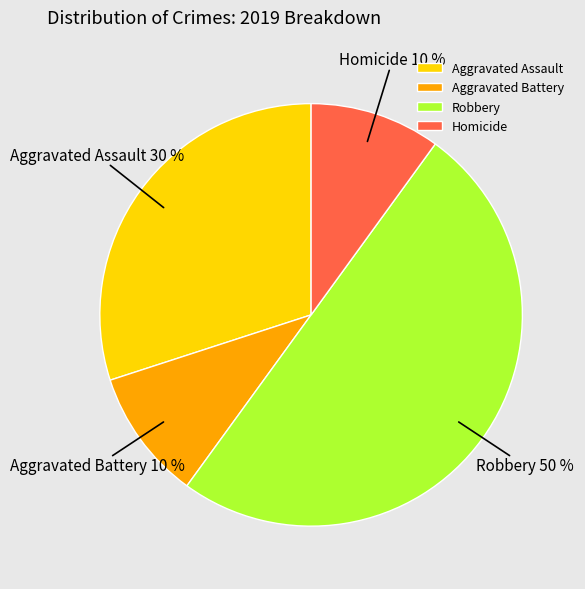

What percentage is the Robbery slice, to the nearest percent?

50%